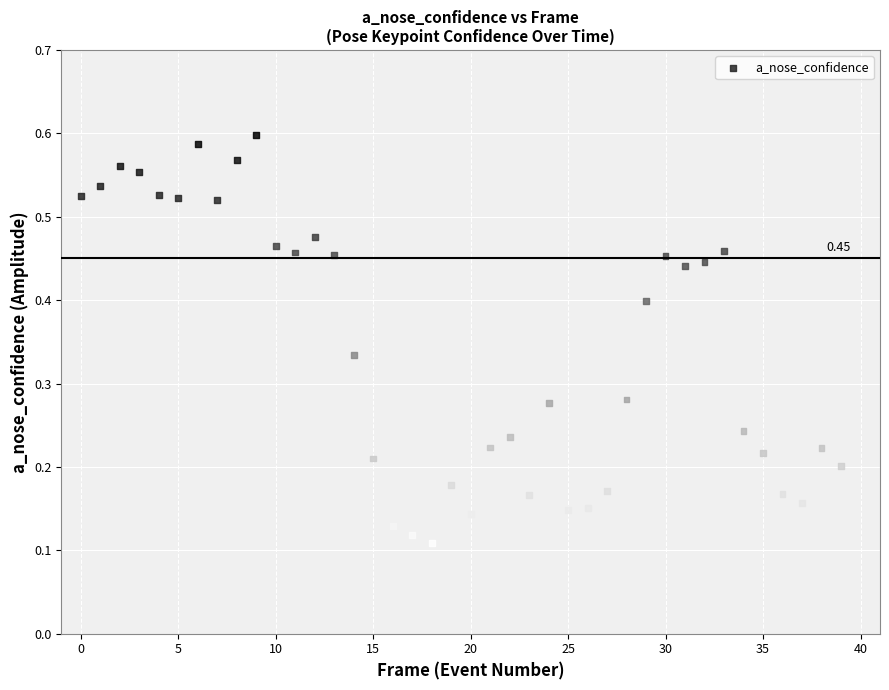

How many data points are displayed?

40